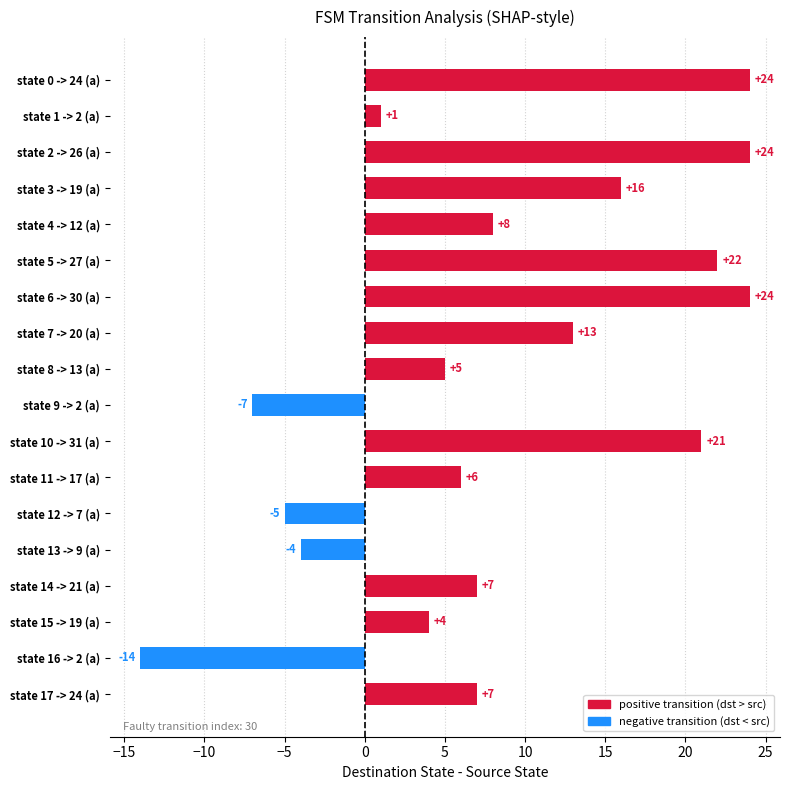

The chart shows a value of -5 at state 12 -> 7 (a). True or false?

True